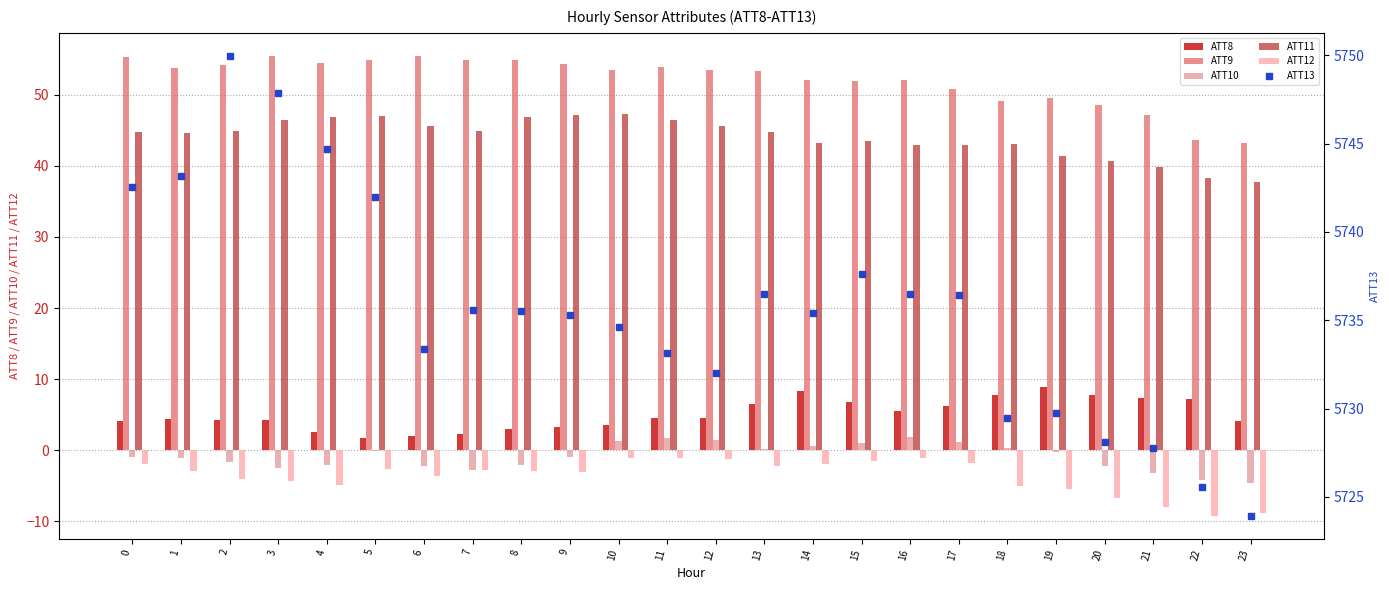

Reading left to right, transcribe all the data shown in this chart.

ATT8: 4.1	4.4	4.3	4.2	2.6	1.8	2.0	2.3	3.0	3.2	3.6	4.5	4.5	6.5	8.3	6.8	5.6	6.2	7.7	8.8	7.8	7.3	7.2	4.1
ATT9: 55.2	53.7	54.2	55.4	54.4	54.9	55.5	54.8	54.8	54.3	53.5	53.9	53.5	53.3	52.1	51.9	52.1	50.8	49.2	49.5	48.5	47.1	43.6	43.2
ATT10: -0.9	-1.0	-1.7	-2.5	-2.1	-0.1	-2.1	-2.8	-2.1	-1.0	1.4	1.7	1.5	0.1	0.6	1.0	1.8	1.1	0.4	-0.3	-2.2	-3.1	-4.2	-4.6
ATT11: 44.7	44.6	44.8	46.4	46.8	47.0	45.6	44.9	46.9	47.1	47.3	46.4	45.6	44.7	43.2	43.5	43.0	43.0	43.1	41.4	40.7	39.9	38.2	37.8
ATT12: -2.0	-2.9	-4.1	-4.3	-4.9	-2.7	-3.6	-2.8	-2.9	-3.1	-1.0	-1.0	-1.2	-2.2	-1.9	-1.4	-1.1	-1.8	-5.0	-5.5	-6.7	-8.0	-9.2	-8.9
ATT13: 5742.5	5743.2	5750.0	5747.9	5744.7	5742.0	5733.4	5735.6	5735.5	5735.3	5734.6	5733.2	5732.0	5736.5	5735.4	5737.6	5736.5	5736.4	5729.5	5729.7	5728.1	5727.8	5725.6	5723.9